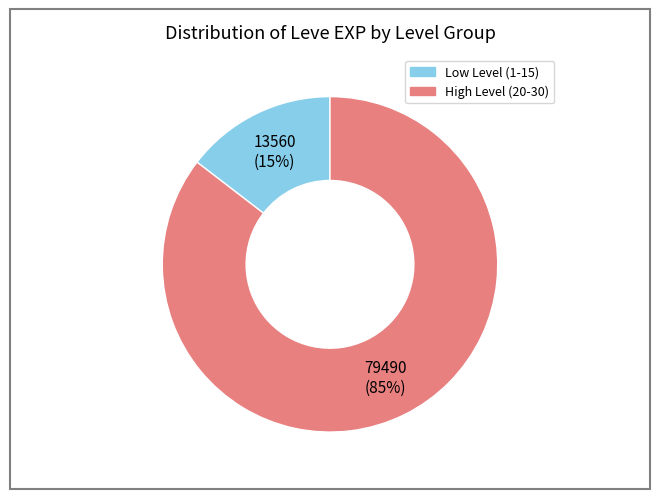

The 13560 (15%) slice represents 25% of the pie. True or false?

False